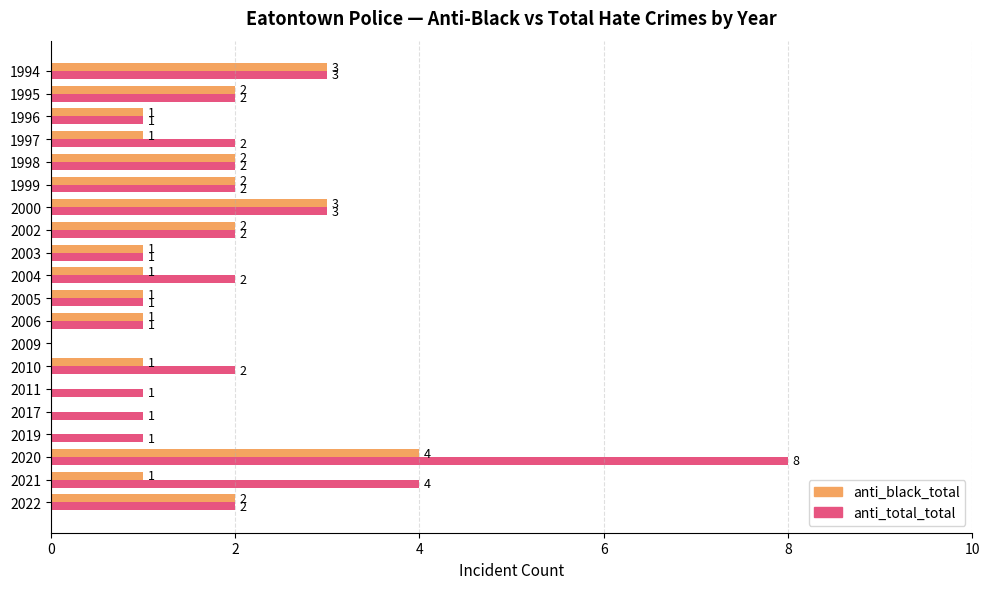

How many anti_black_total values are between 1 and 2?

13